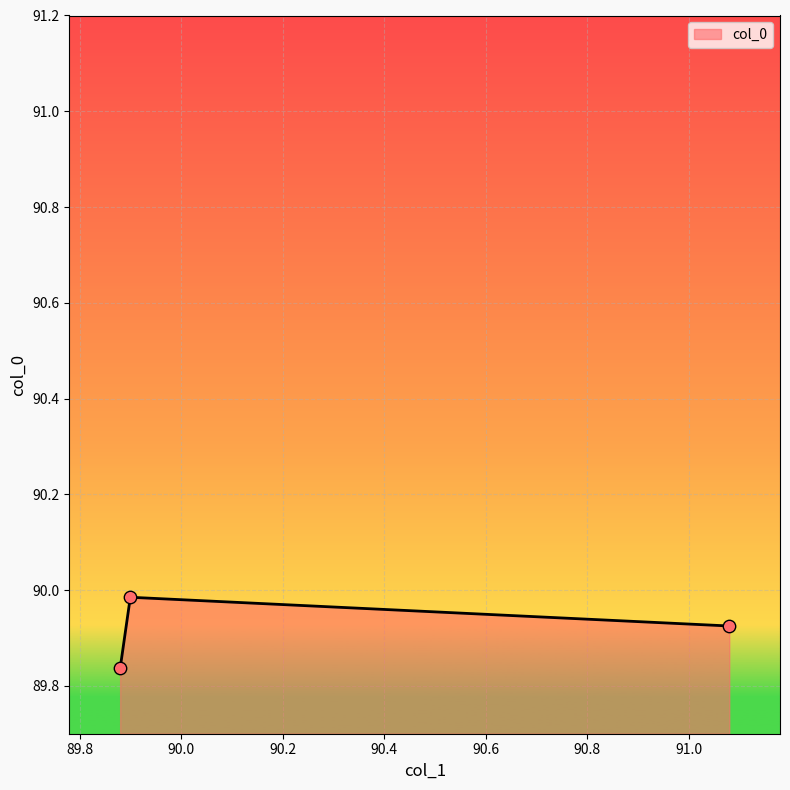

What is the sum of all values?

269.7